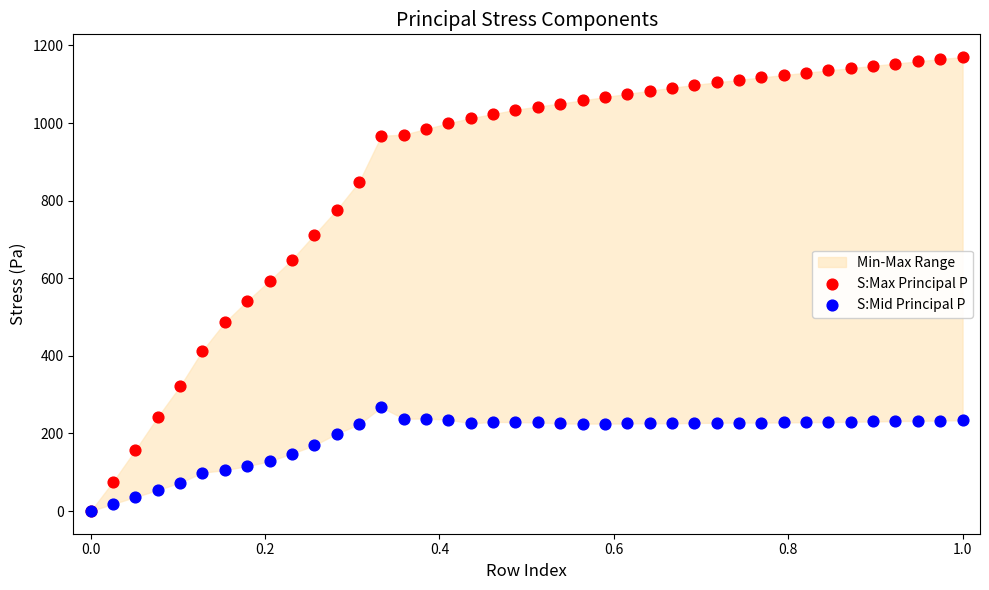

Which series reaches the maximum Y coordinate?

S:Max Principal P